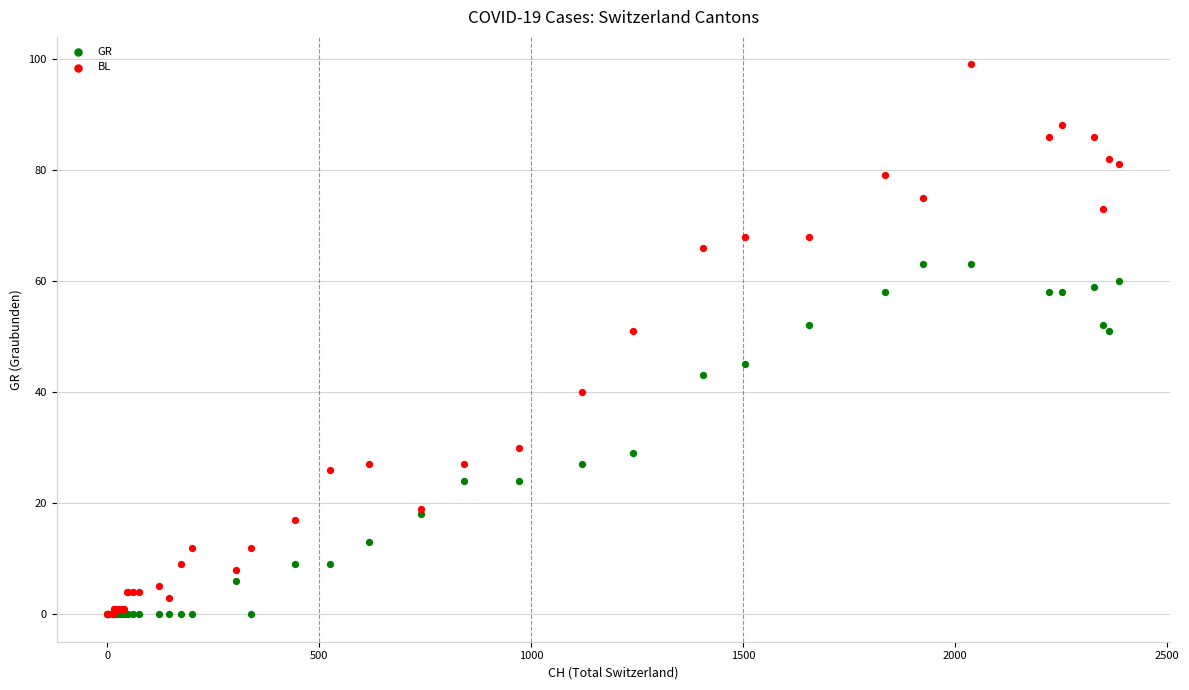

Which series has the widest spread of Y values?

BL